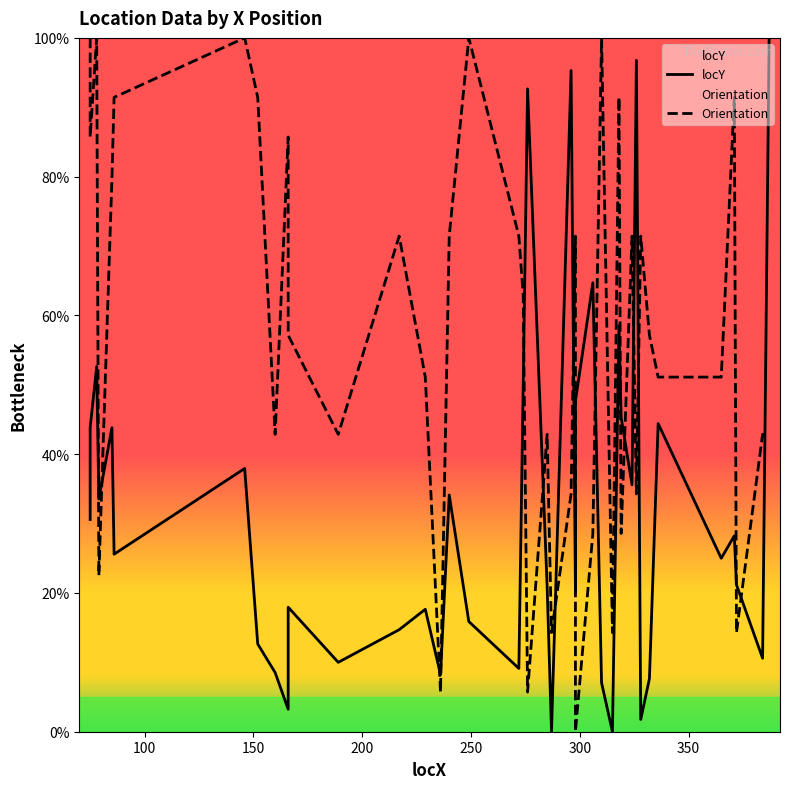

What is the value of the locY point at the 27th from the left?

7.1